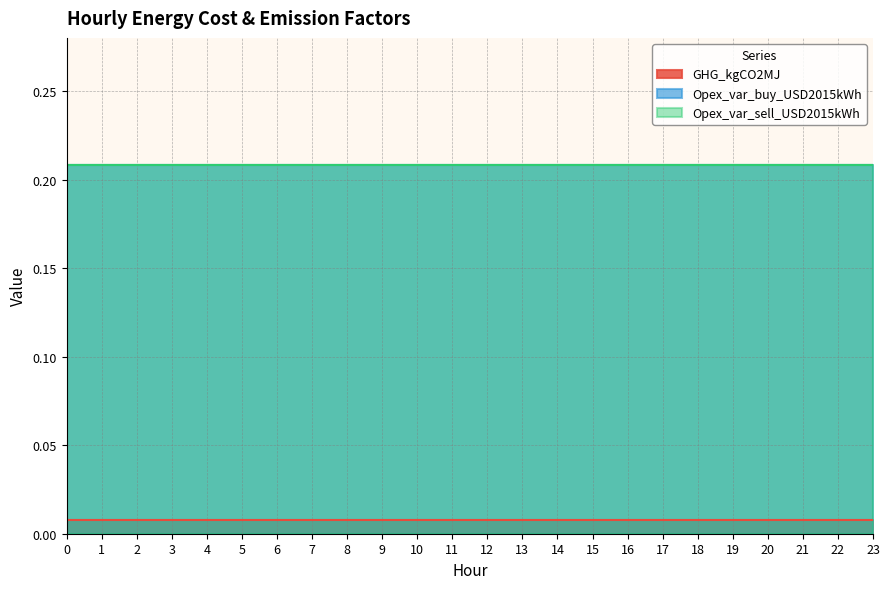

What are all the series names shown in the legend?

GHG_kgCO2MJ, Opex_var_buy_USD2015kWh, Opex_var_sell_USD2015kWh